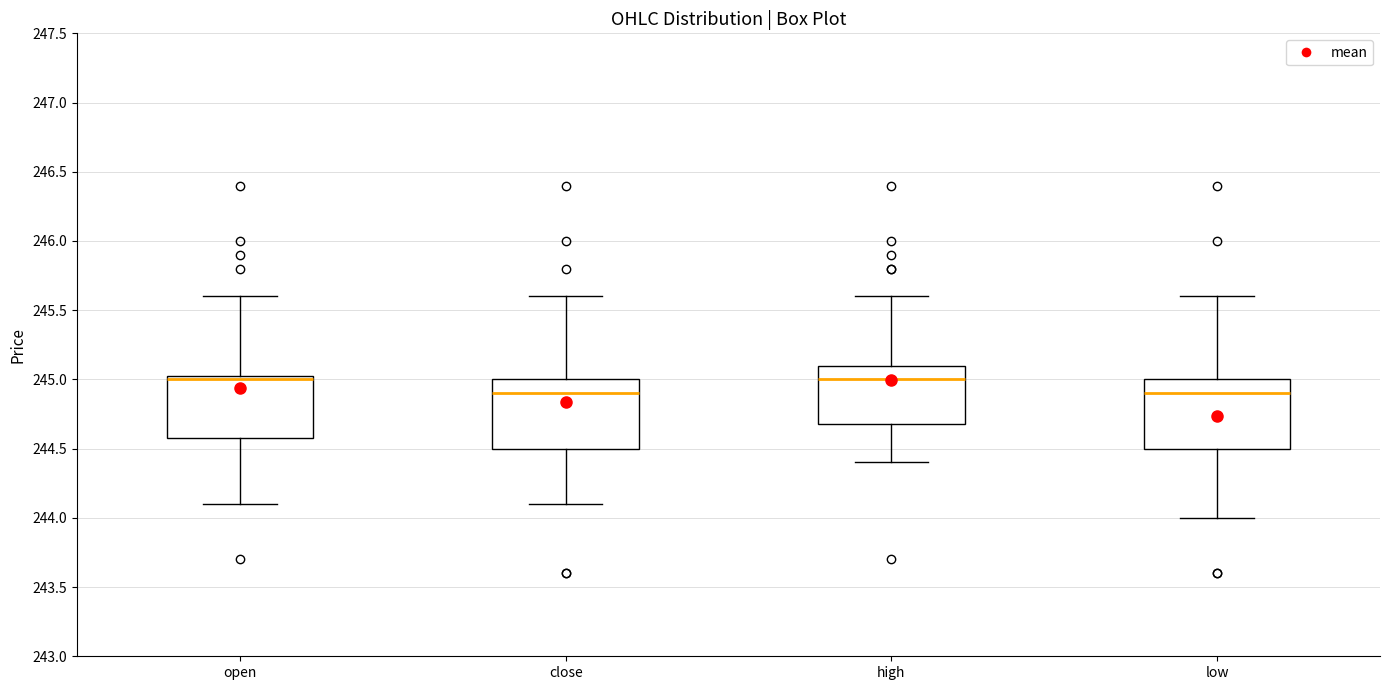

Reading left to right, transcribe this box plot: for each box, give where its median line is, the range the box spans, and where its two whiskers end, as read against the y-axis. The values are not printed on the chart, so give them approximately, as read against the axis.

open: median 245.00, box 244.60 to 245.05, whiskers 244.10 to 245.60
close: median 244.90, box 244.50 to 245.00, whiskers 244.10 to 245.60
high: median 245.00, box 244.70 to 245.10, whiskers 244.40 to 245.60
low: median 244.90, box 244.50 to 245.00, whiskers 244.00 to 245.60